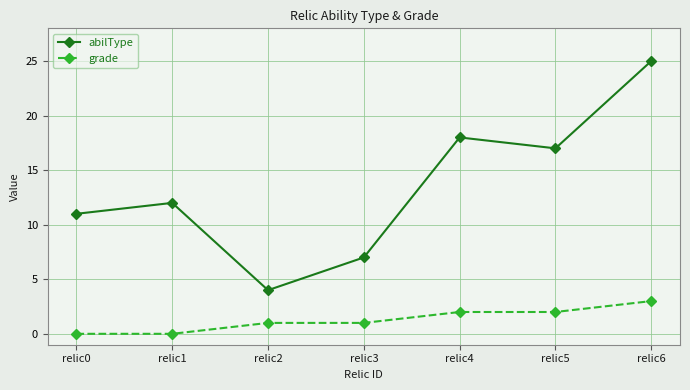

List the series in order of their peak value, lowest first.

grade, abilType